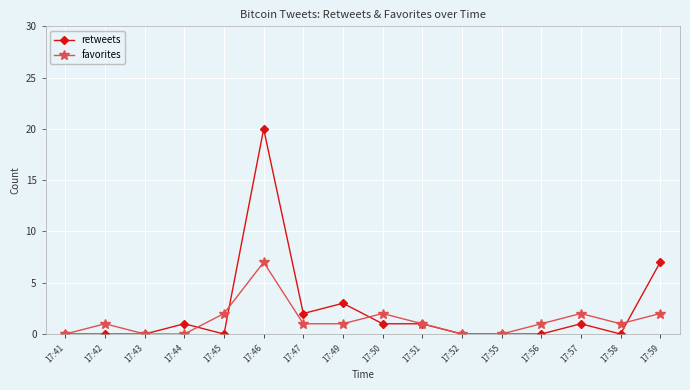

What is the difference between the highest and lowest values at 17:46?

13